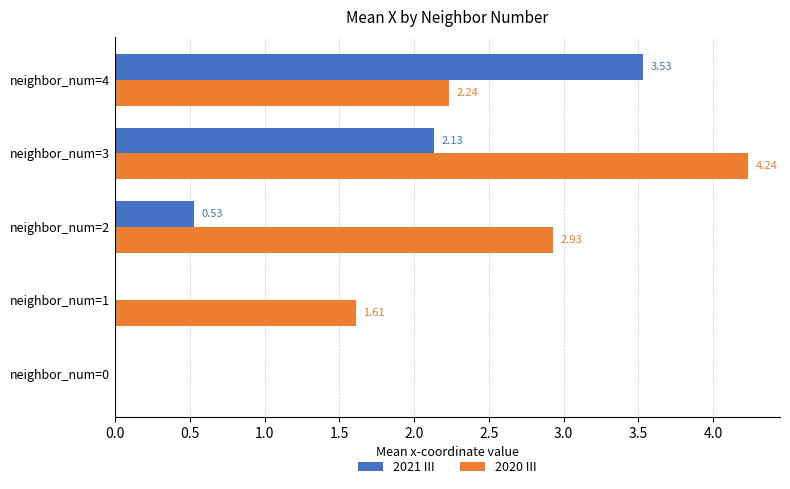

Which series changed the most between neighbor_num=1 and neighbor_num=2?

2020 III